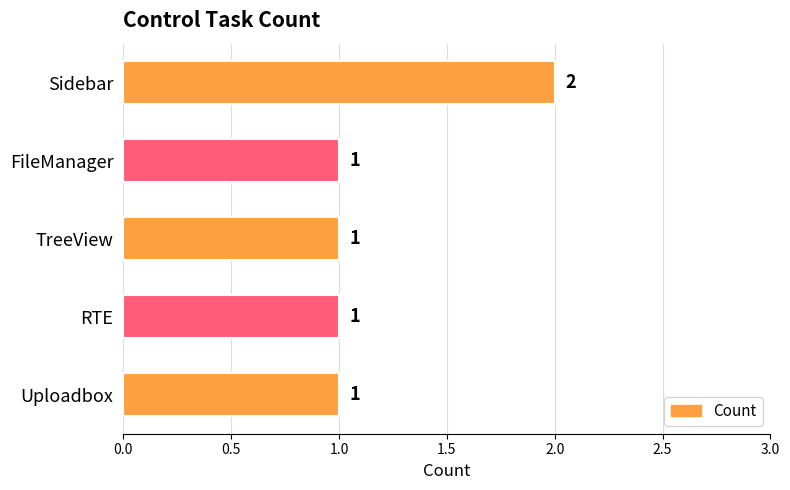

What is the sum of all values?

6